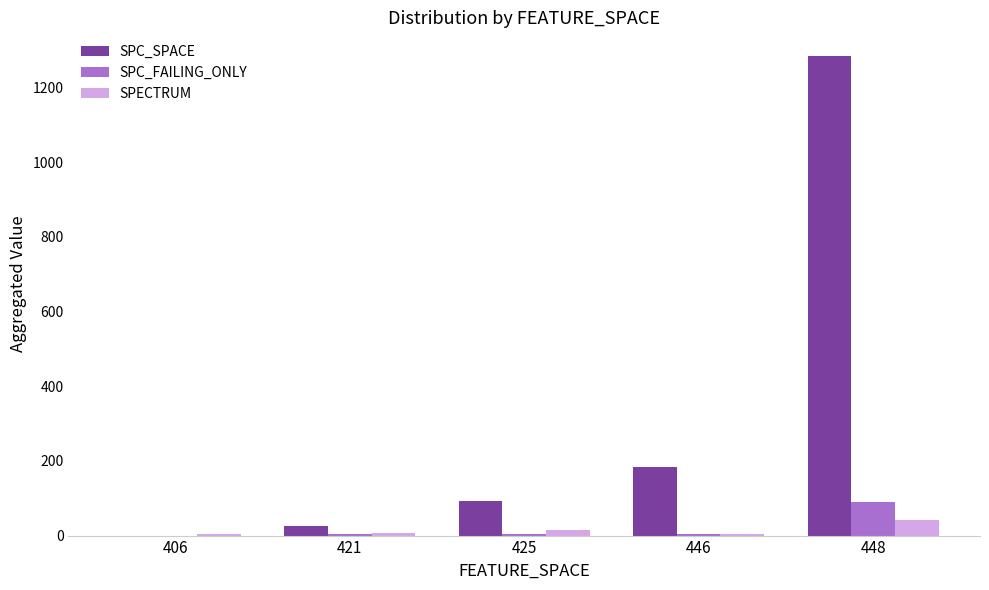

Which series changed the most between 425 and 448?

SPC_SPACE